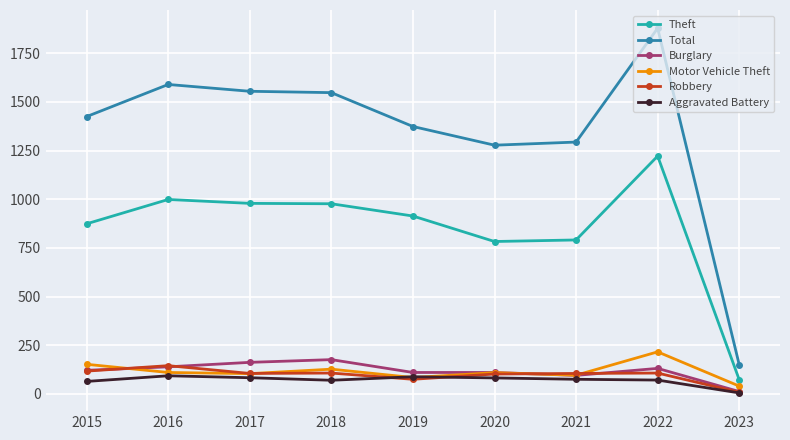

The value of Total at 2021 is 1294. True or false?

True